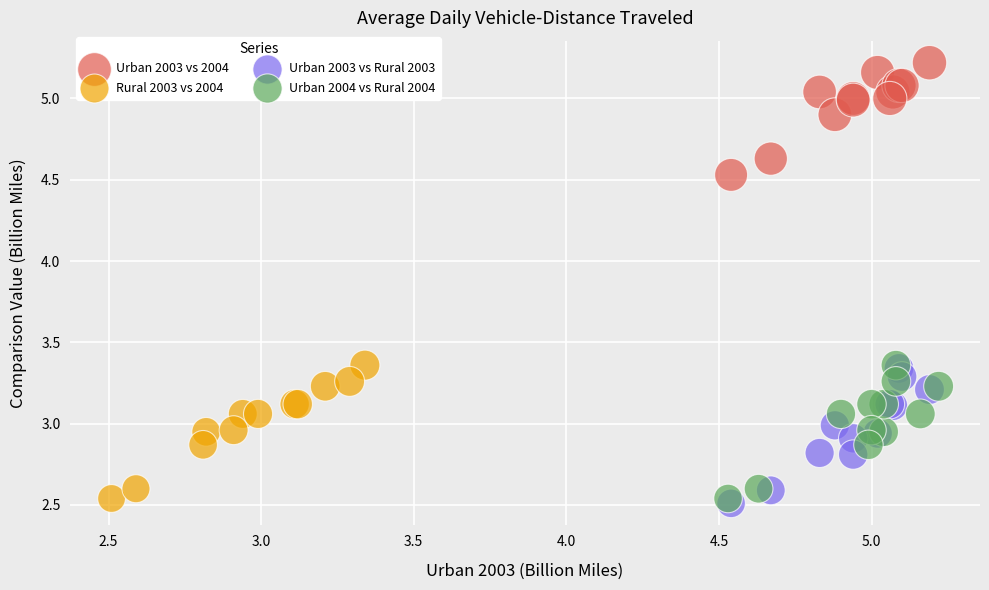

Which series reaches the maximum Y coordinate?

Urban 2003 vs 2004